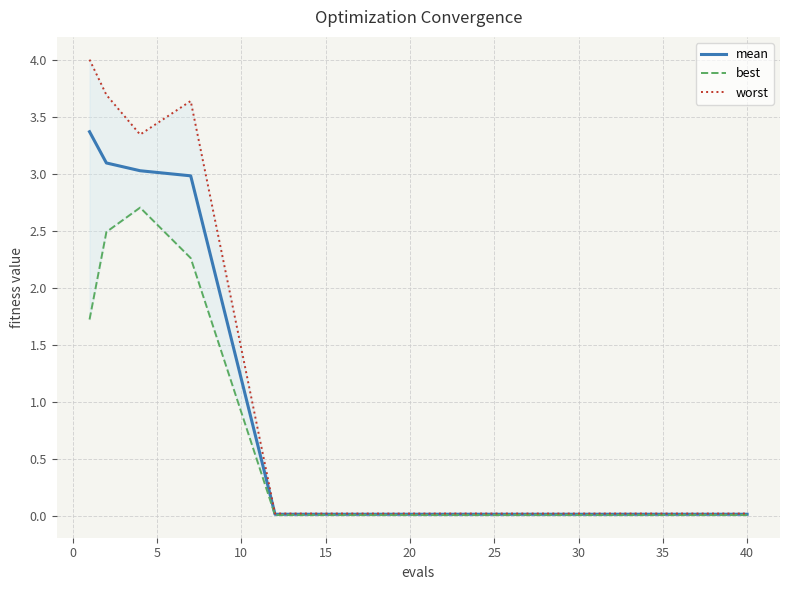

True or false: mean has a value of 0.0 at 15.

True